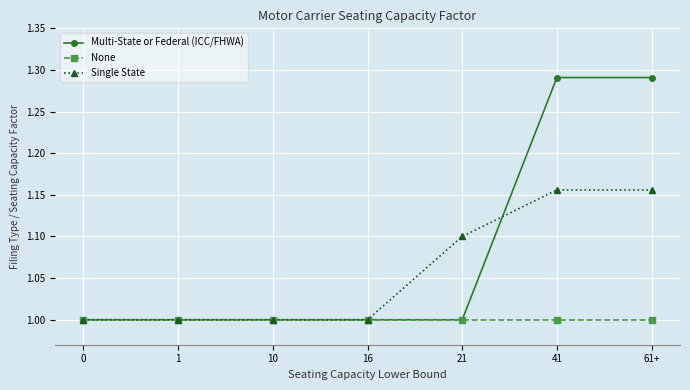

The Multi-State or Federal (ICC/FHWA) series shows 1.0 at 10. True or false?

True